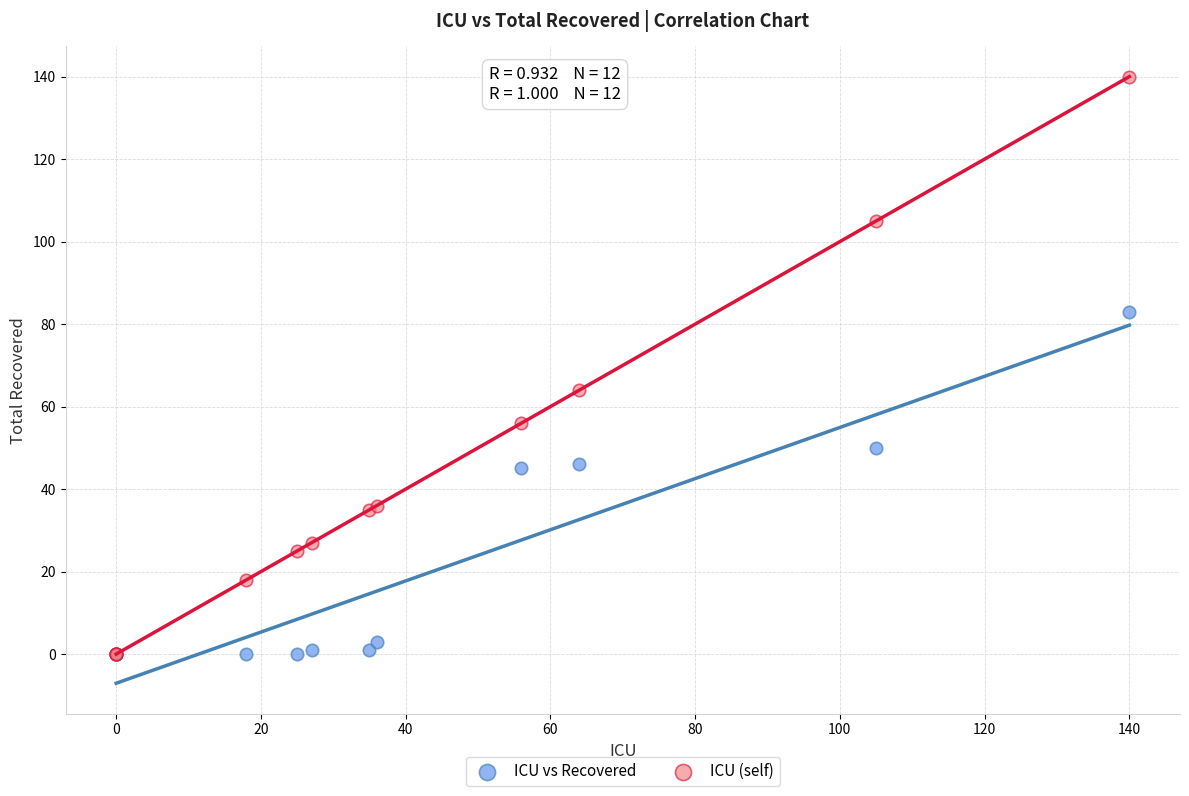

In the ICU (self) series, what Y value is closest to 70?

64